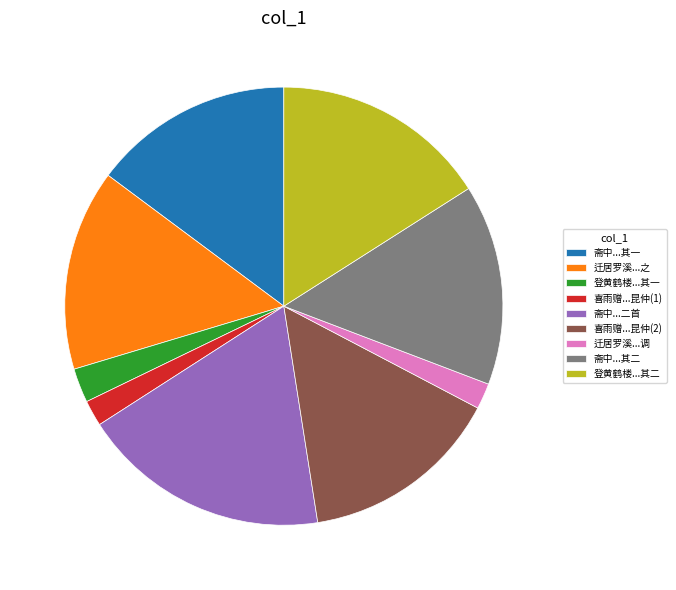

Which has a higher value, 登黄鹤楼...其一 or 迁居罗溪...之?

迁居罗溪...之